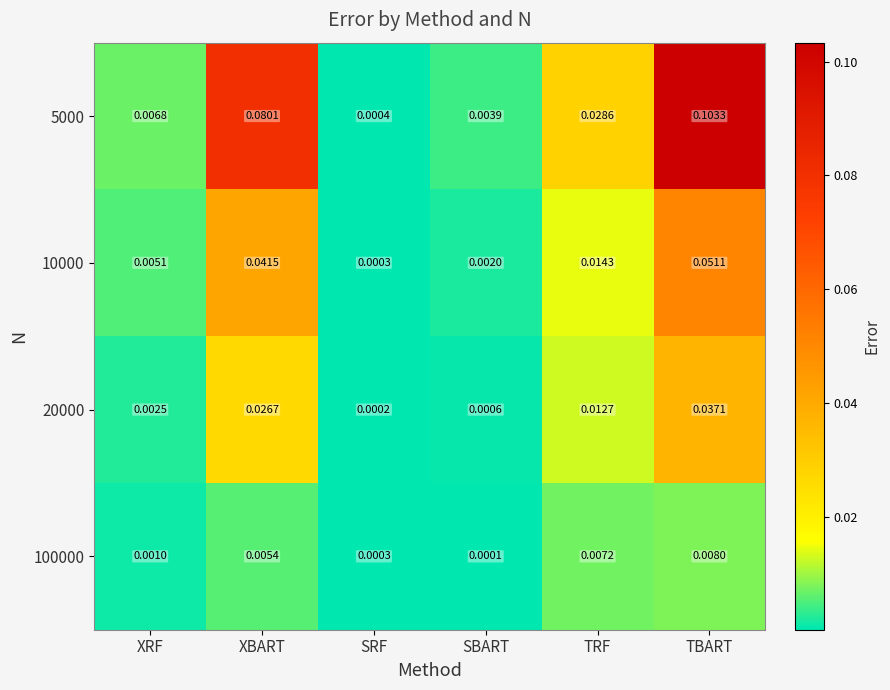

Which category has the lowest value across all series?

SBART